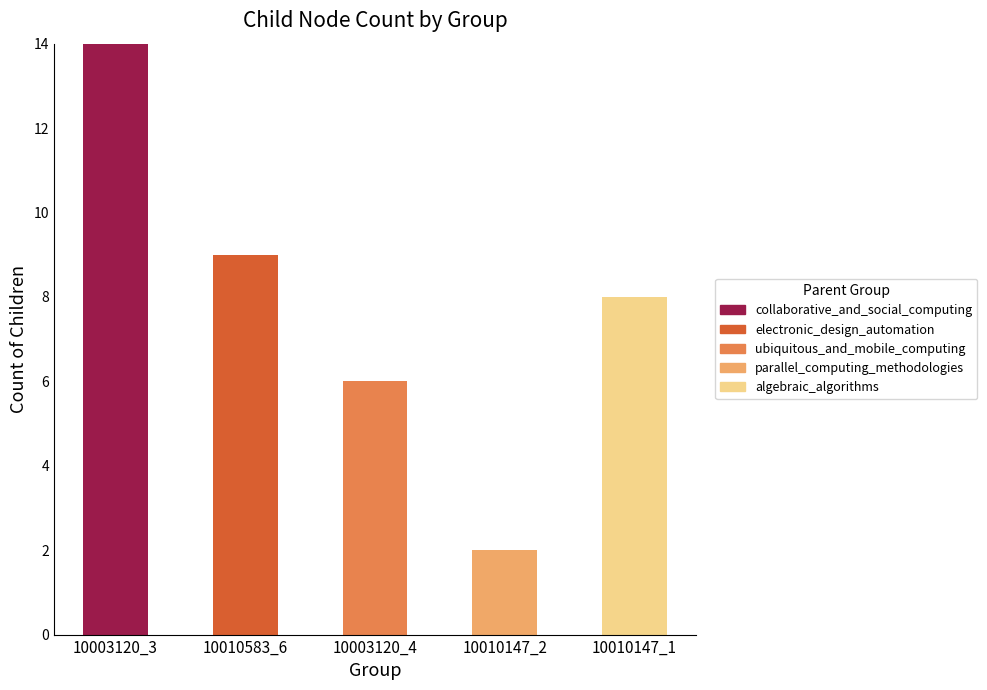

What is the maximum value for collaborative_and_social_computing?

14